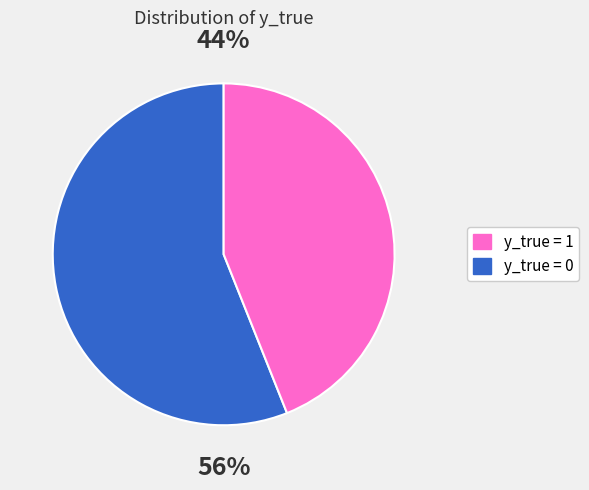

To the nearest percent, what percentage of the pie is 1?

44%